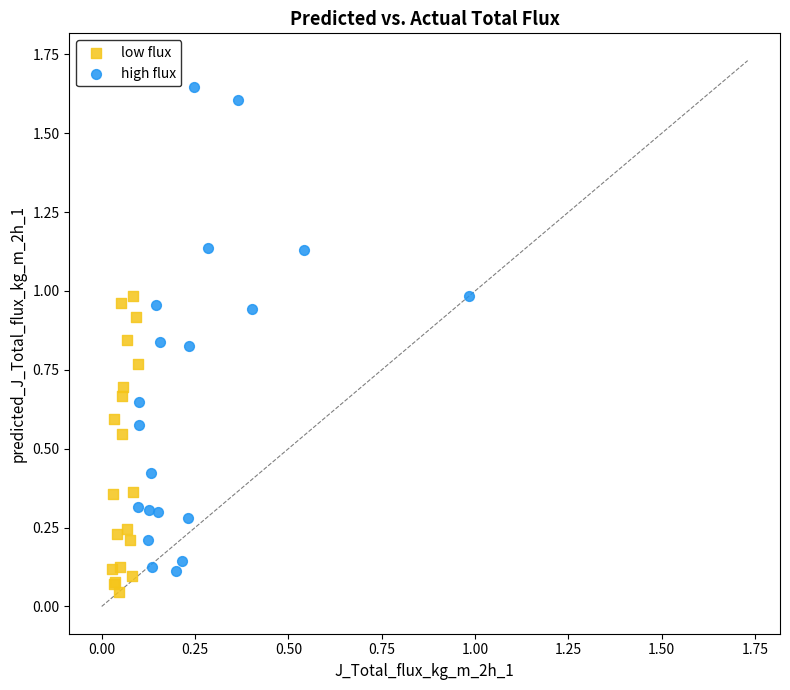

Which series contains the highest Y value?

high flux